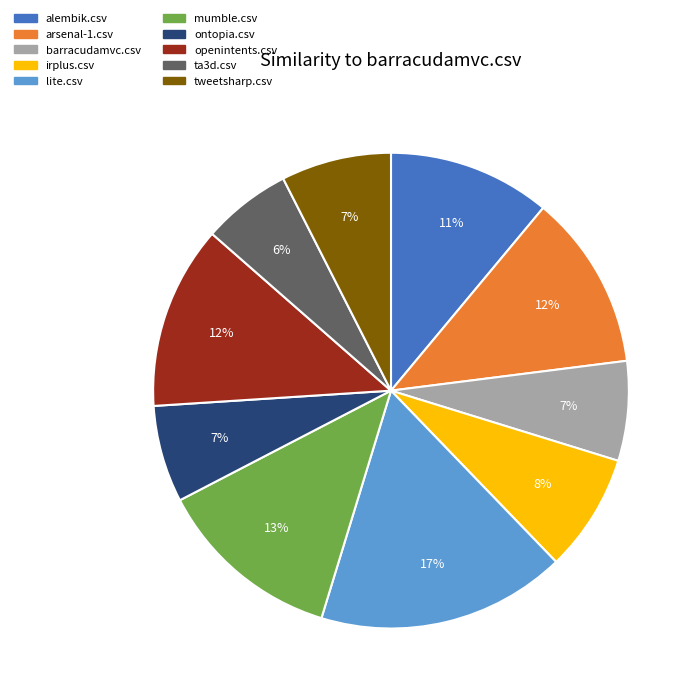

What is the smallest slice in the pie chart?

ta3d.csv